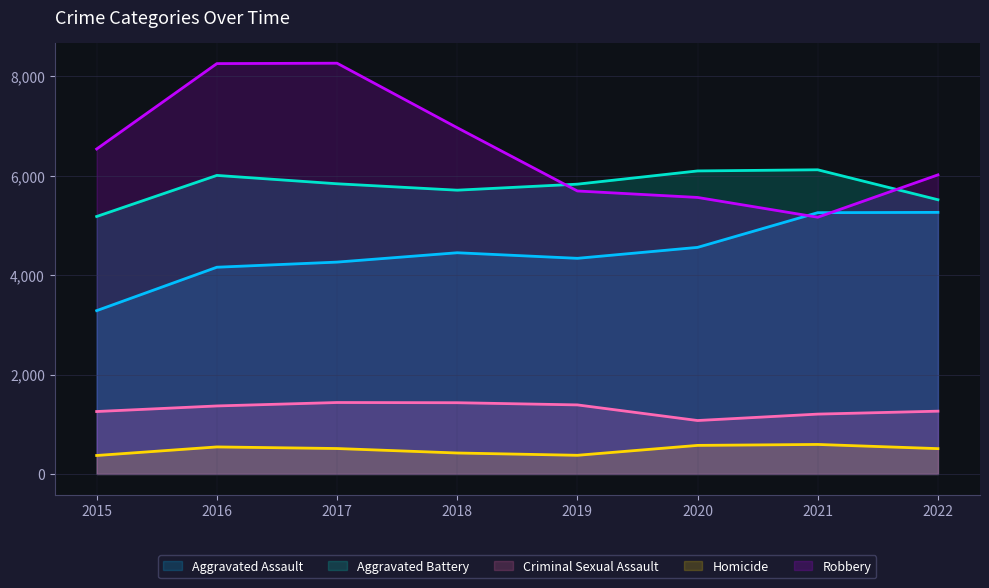

Rank the series by their maximum value, from highest to lowest.

Robbery, Aggravated Battery, Aggravated Assault, Criminal Sexual Assault, Homicide